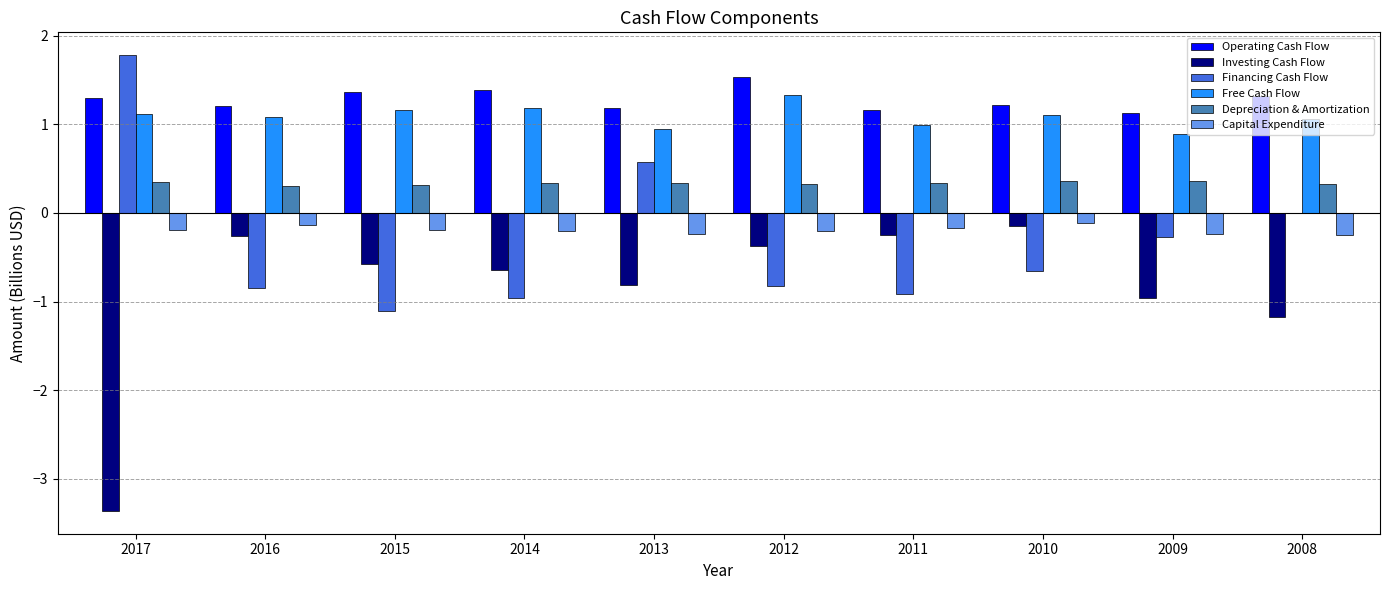

What is the sum of all Free Cash Flow values?

10.9